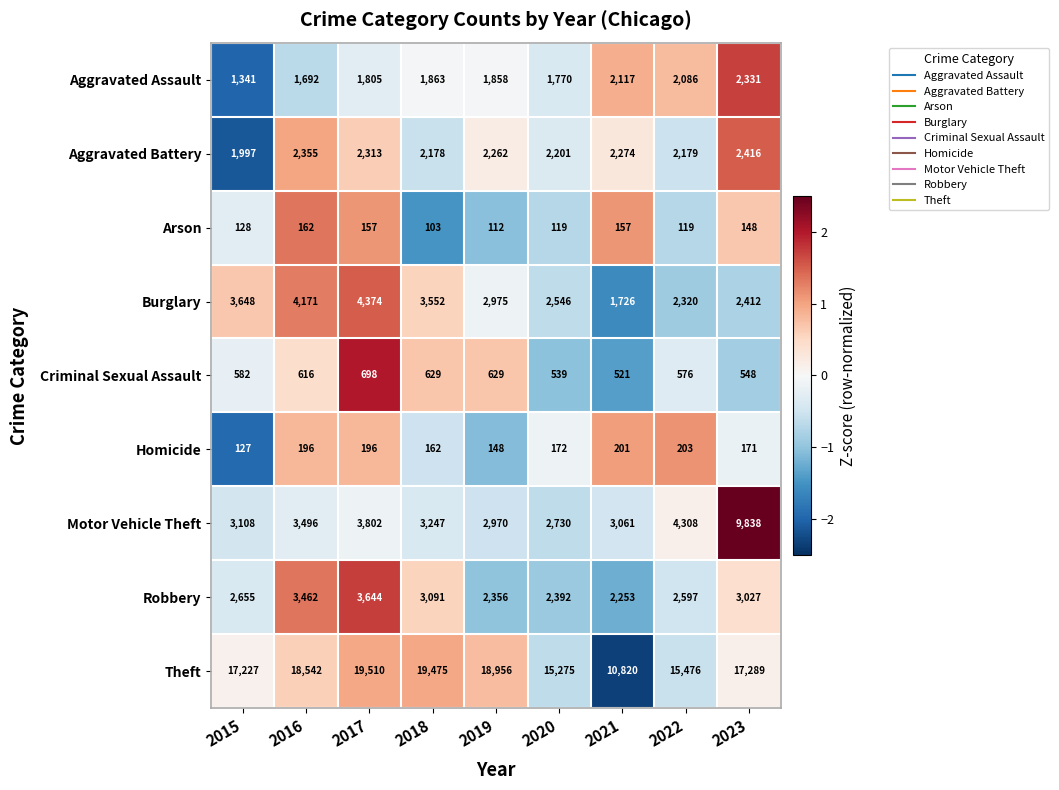

Where does the Theft series first go above 17289?

2016